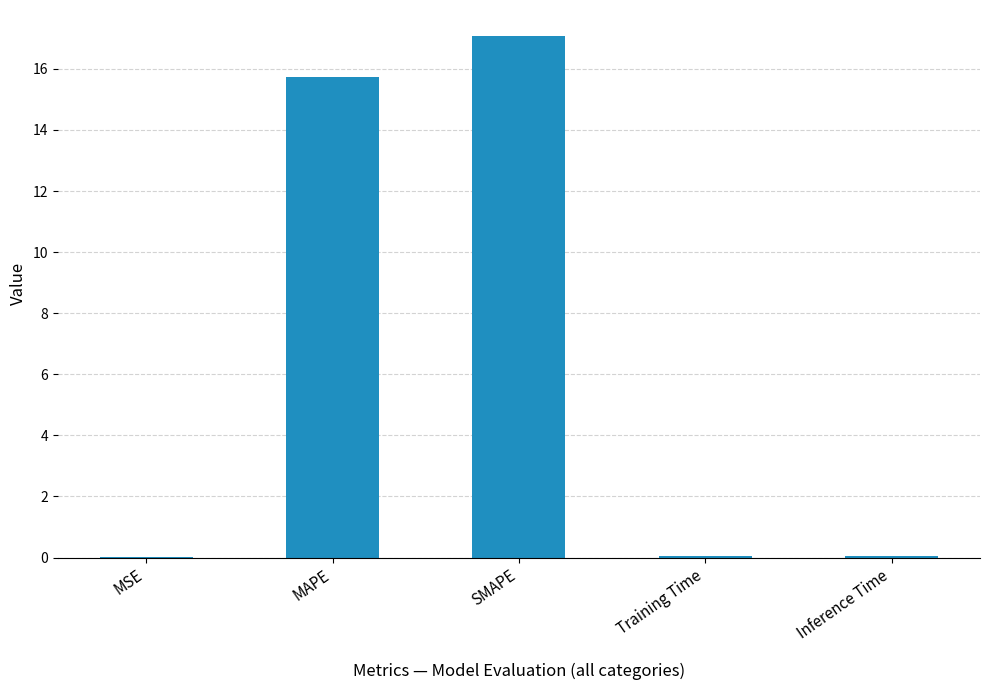

What is the change in value from MAPE to Inference Time?

-15.7